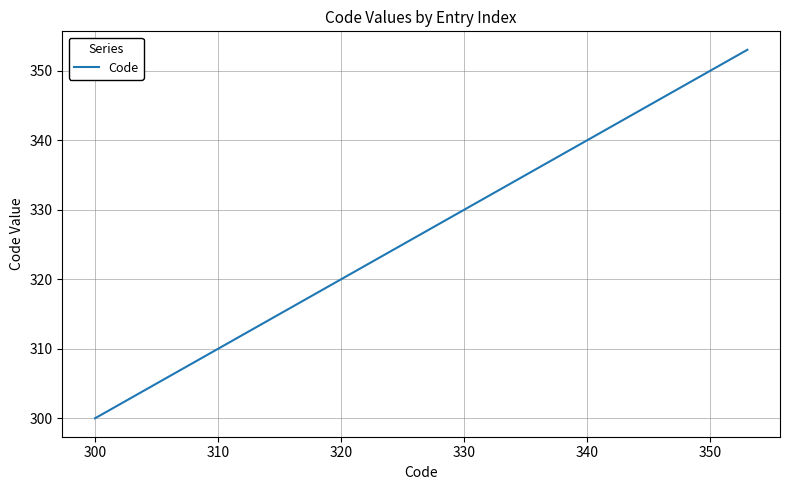

What is the minimum value shown in the chart?

300